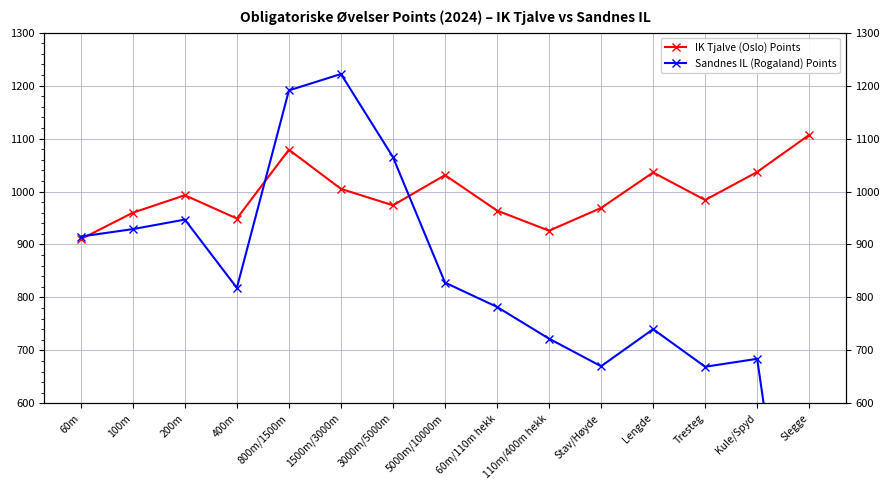

Rank the series by their maximum value, from lowest to highest.

IK Tjalve (Oslo) Points, Sandnes IL (Rogaland) Points